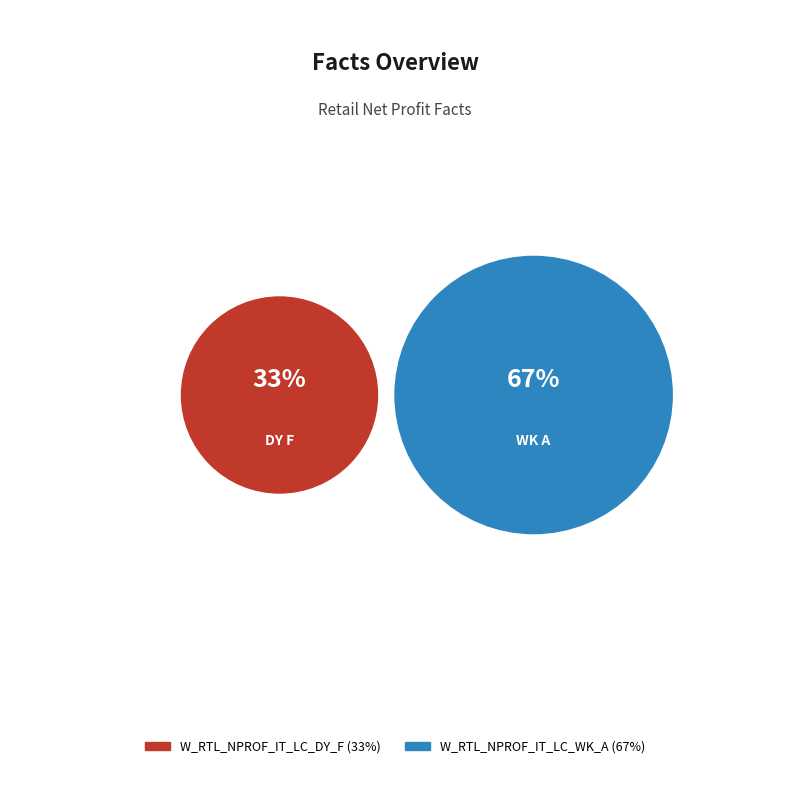

Count the number of slices in the pie.

2